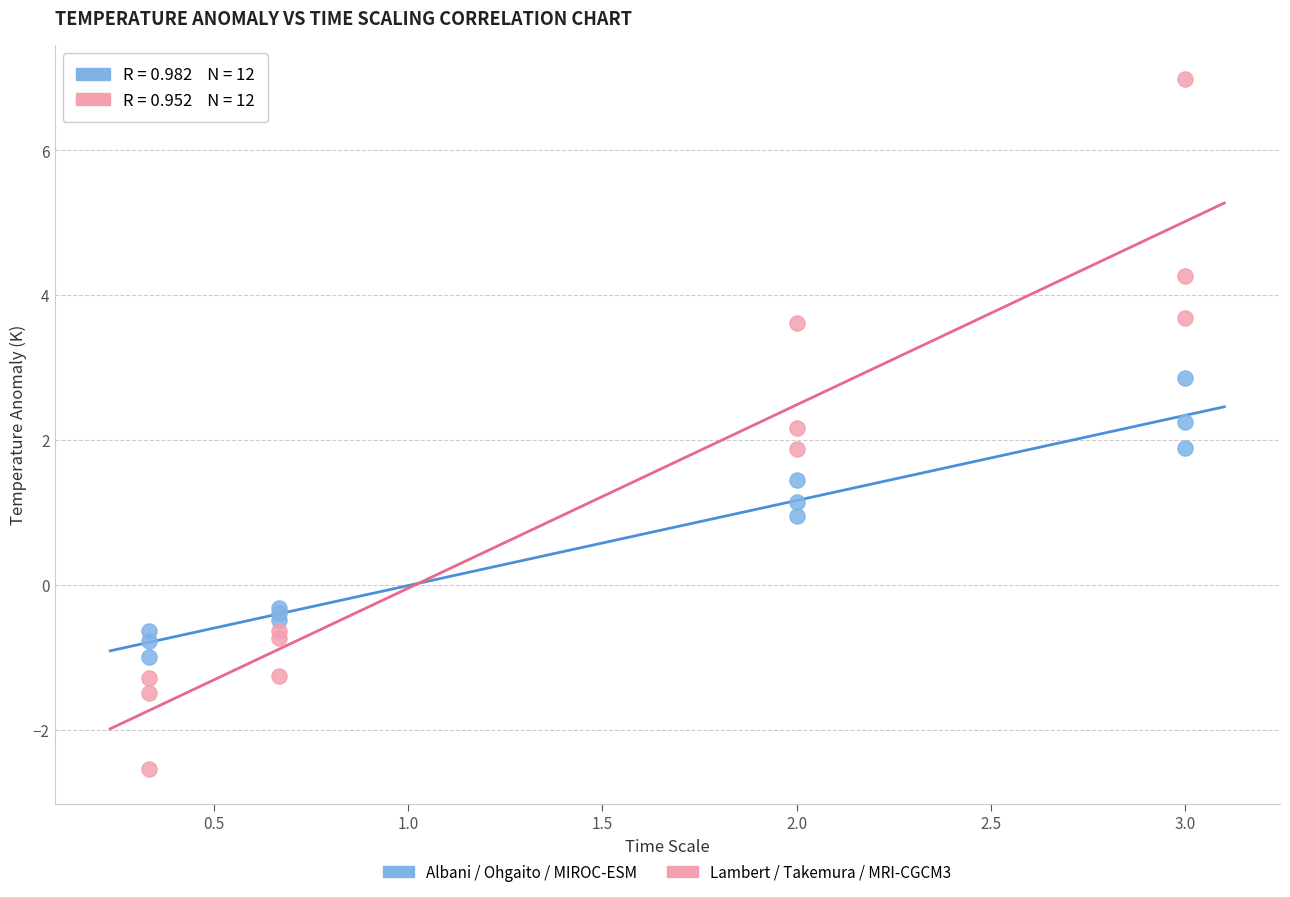

Which series reaches the minimum Y coordinate?

Lambert / Takemura / MRI-CGCM3